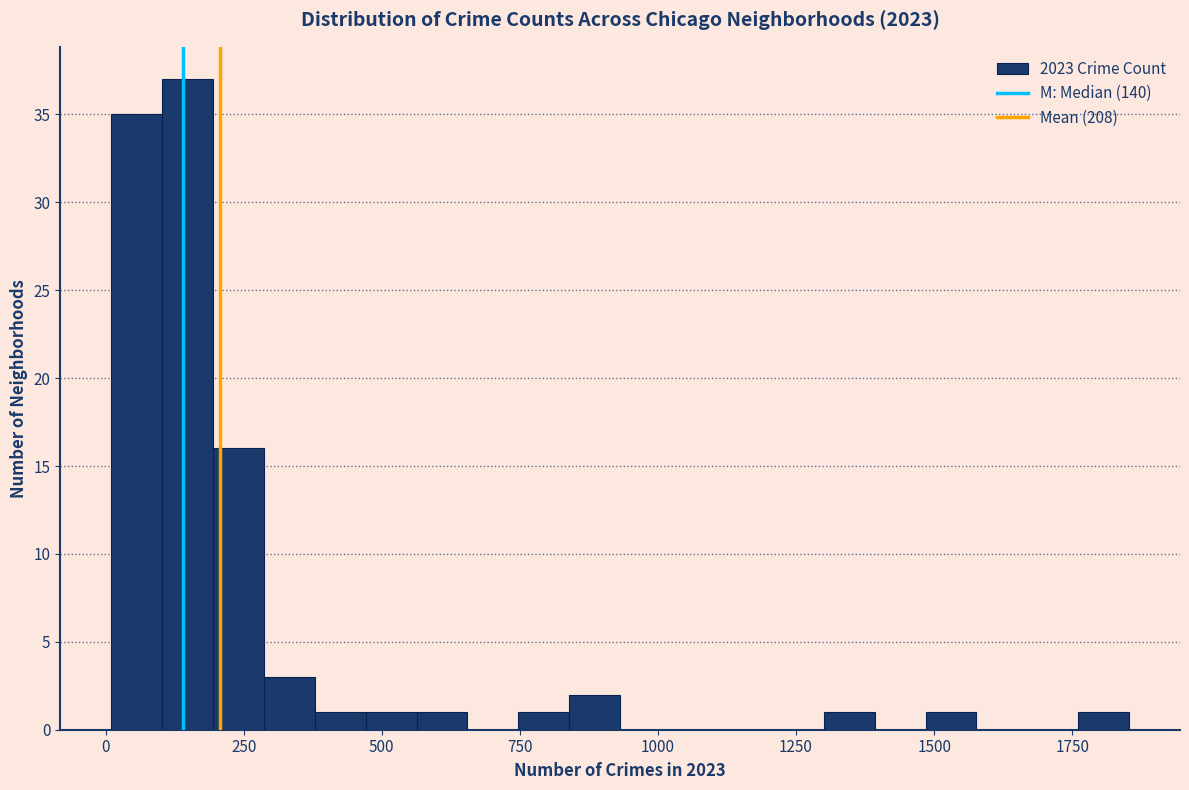

Read against the x-axis, roughly where is the centre of the tallest bar?

150